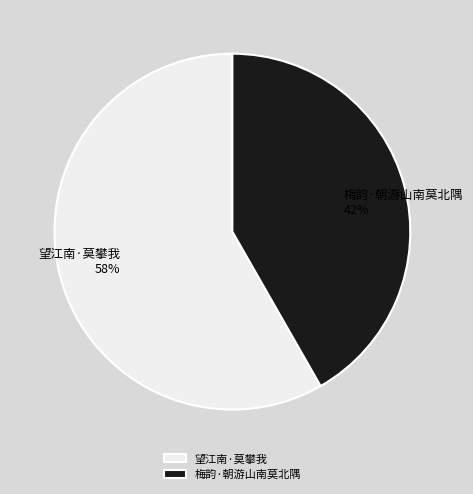

Does any single category account for the majority?

Yes